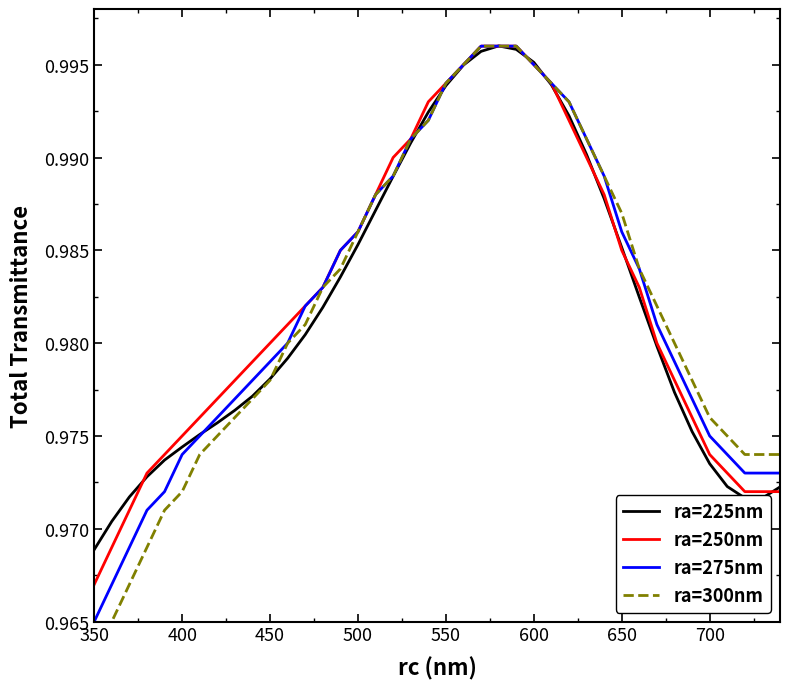

Where is ra=275nm nearest to the value 0?

350